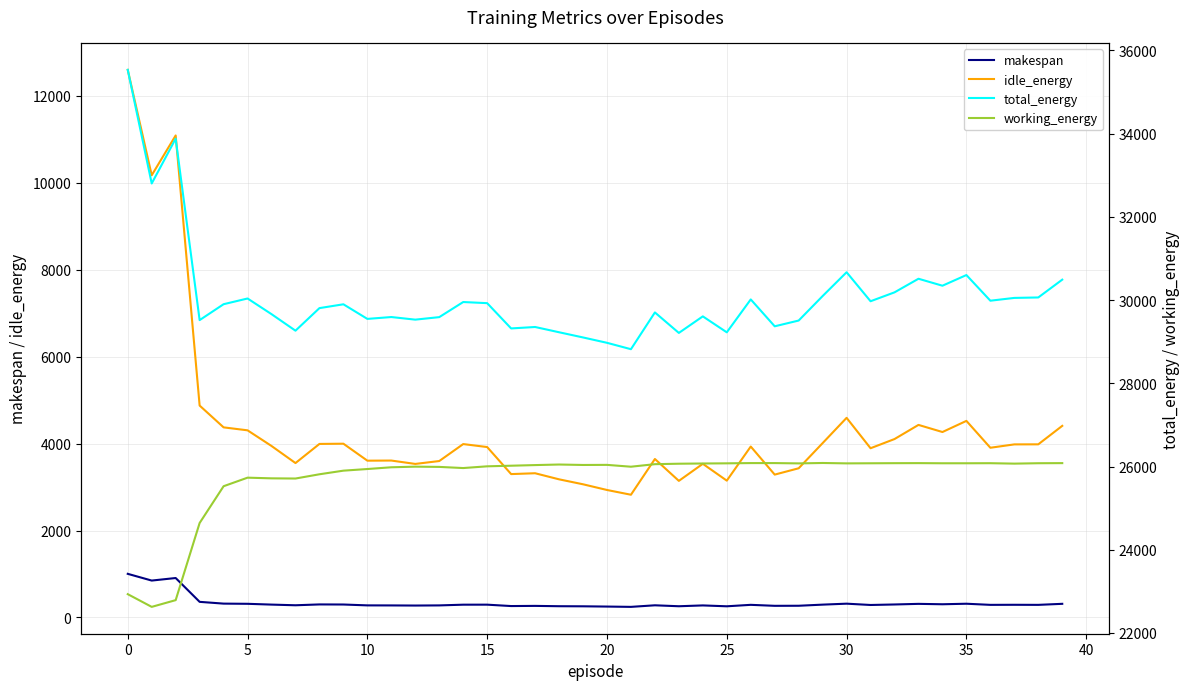

Rank the series by their maximum value, from highest to lowest.

total_energy, working_energy, idle_energy, makespan